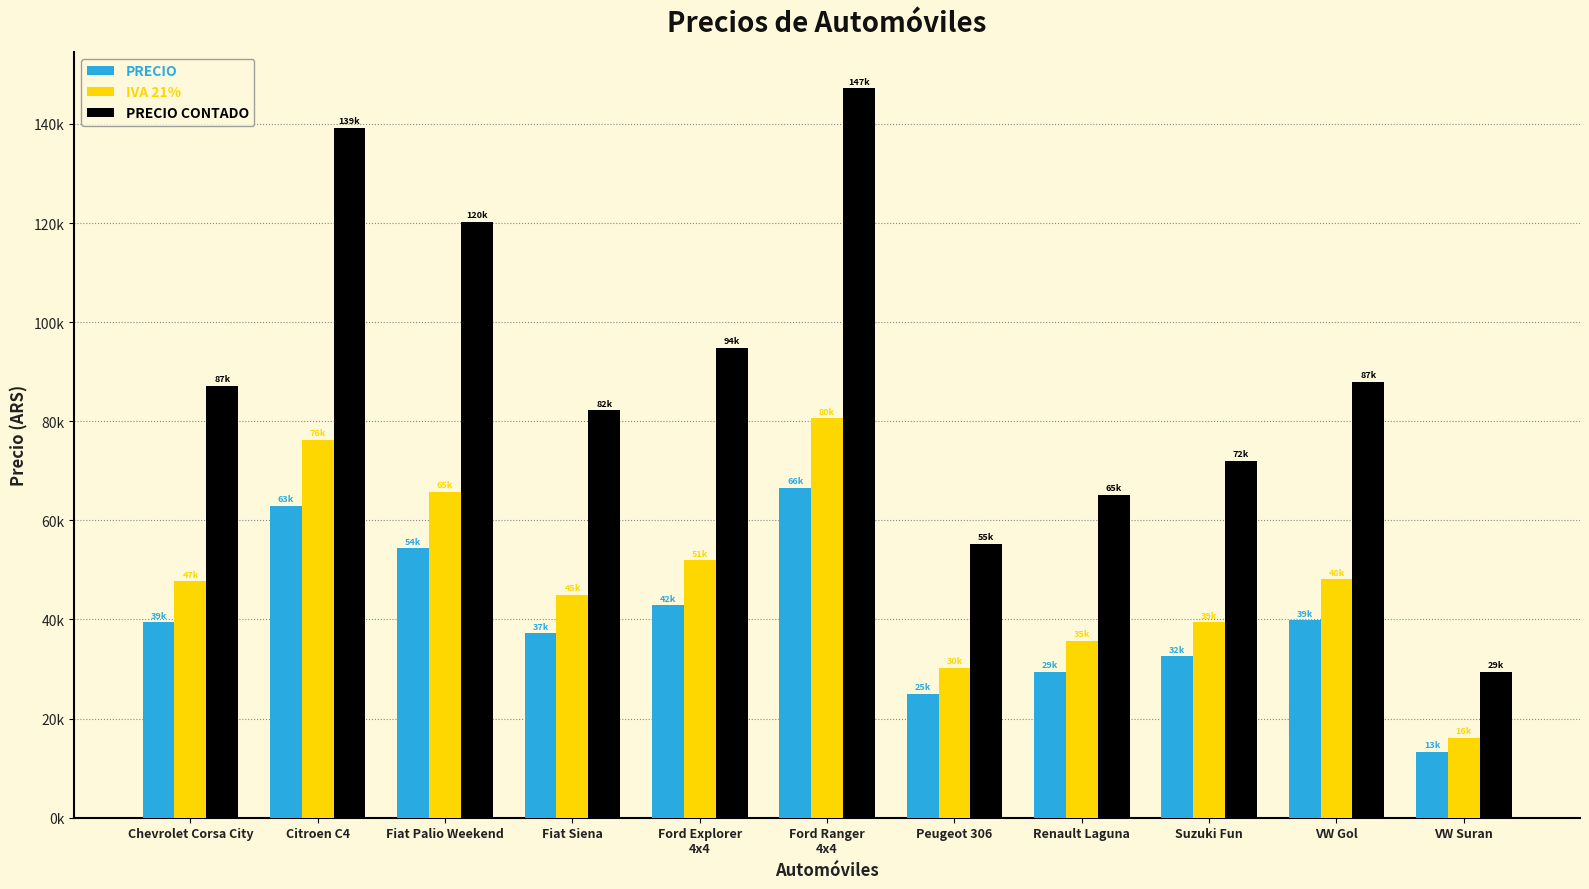

What is the sum of all PRECIO CONTADO values?

980709.6